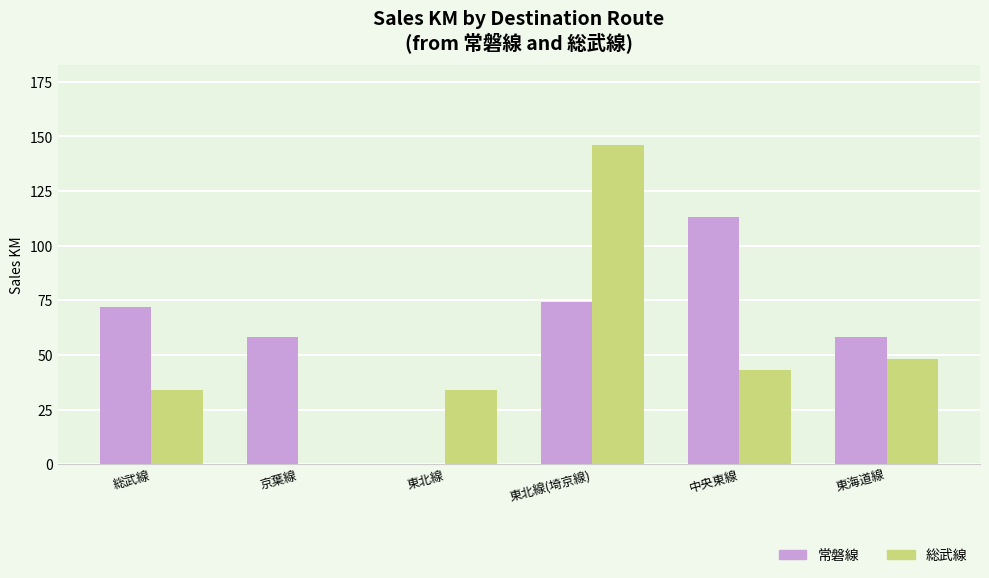

Reading left to right, extract all data points from this chart.

常磐線: 72	58	0	74	113	58
総武線: 34	0	34	146	43	48